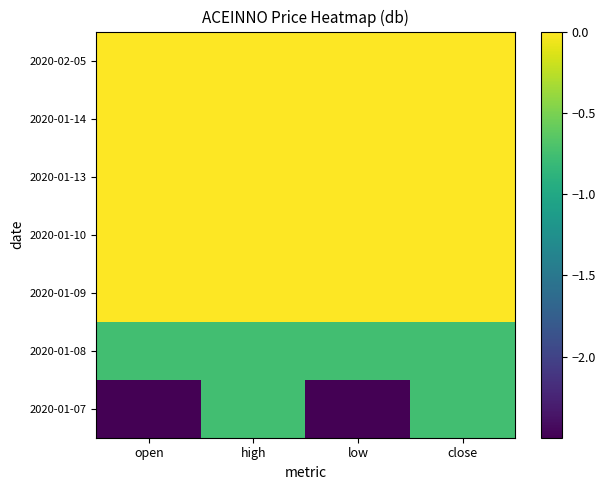

Between open and high, which series saw the biggest shift?

2020-01-07